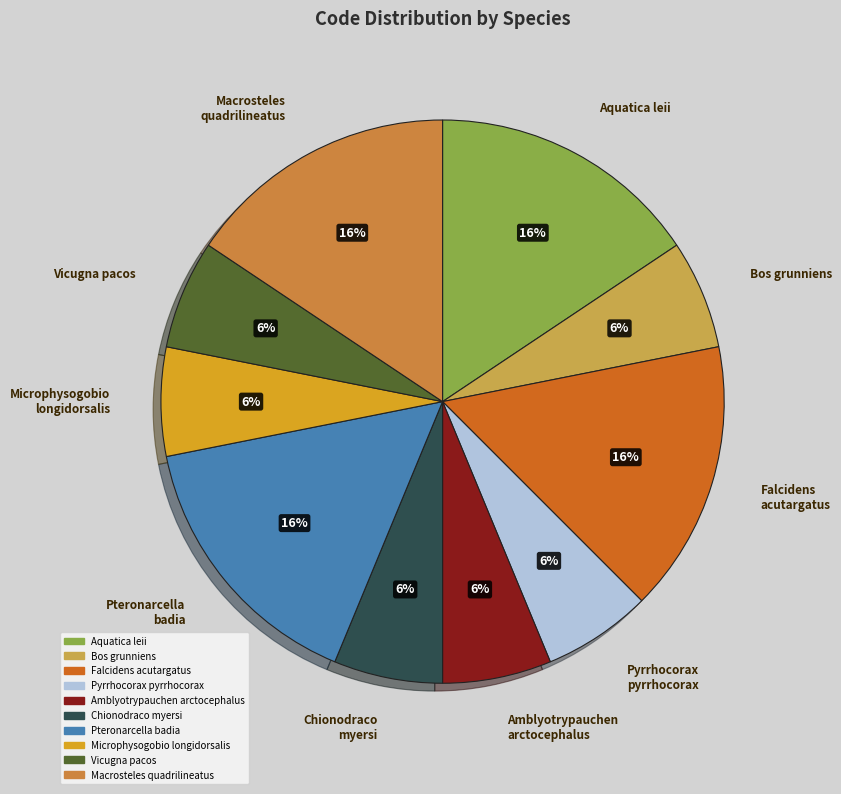

Approximately how many times larger is the value at Microphysogobio longidorsalis compared to Chionodraco myersi?

1.0